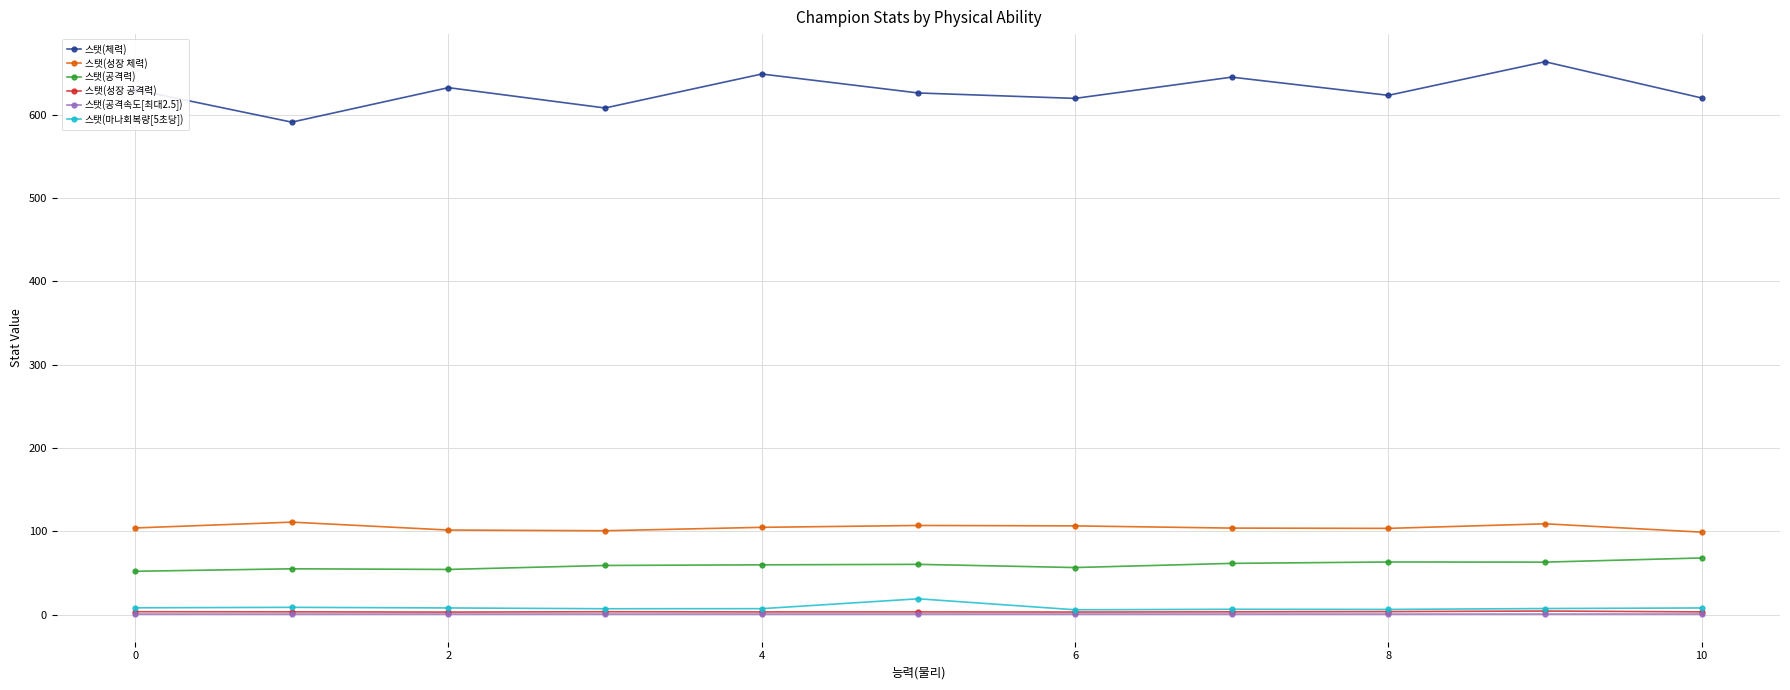

At how many categories does at least one series exceed 30?

11